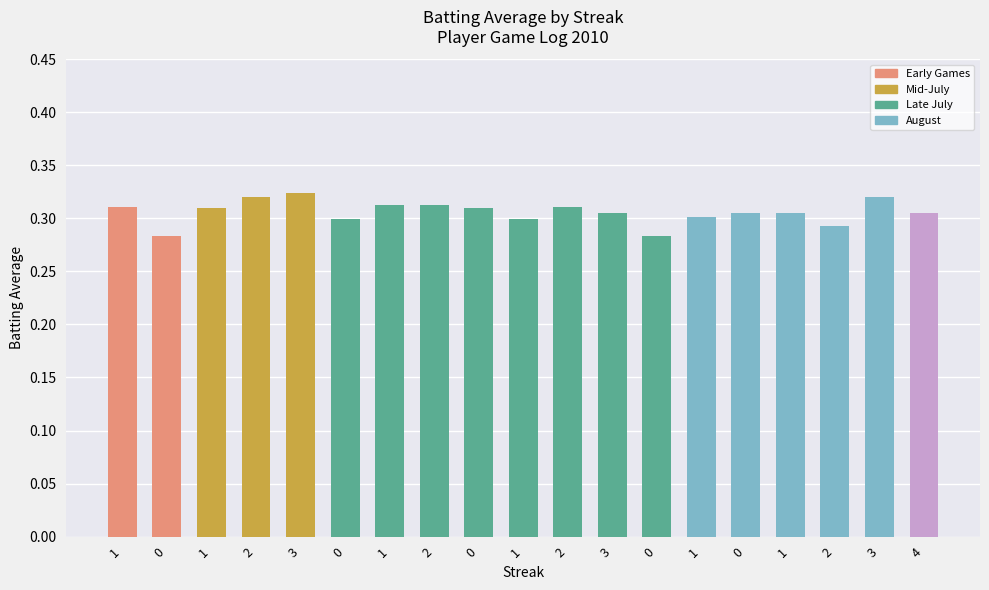

Rank the categories by value from lowest to highest.

0, 0, 2, 0, 1, 1, 3, 0, 1, 4, 1, 0, 1, 2, 1, 2, 2, 3, 3